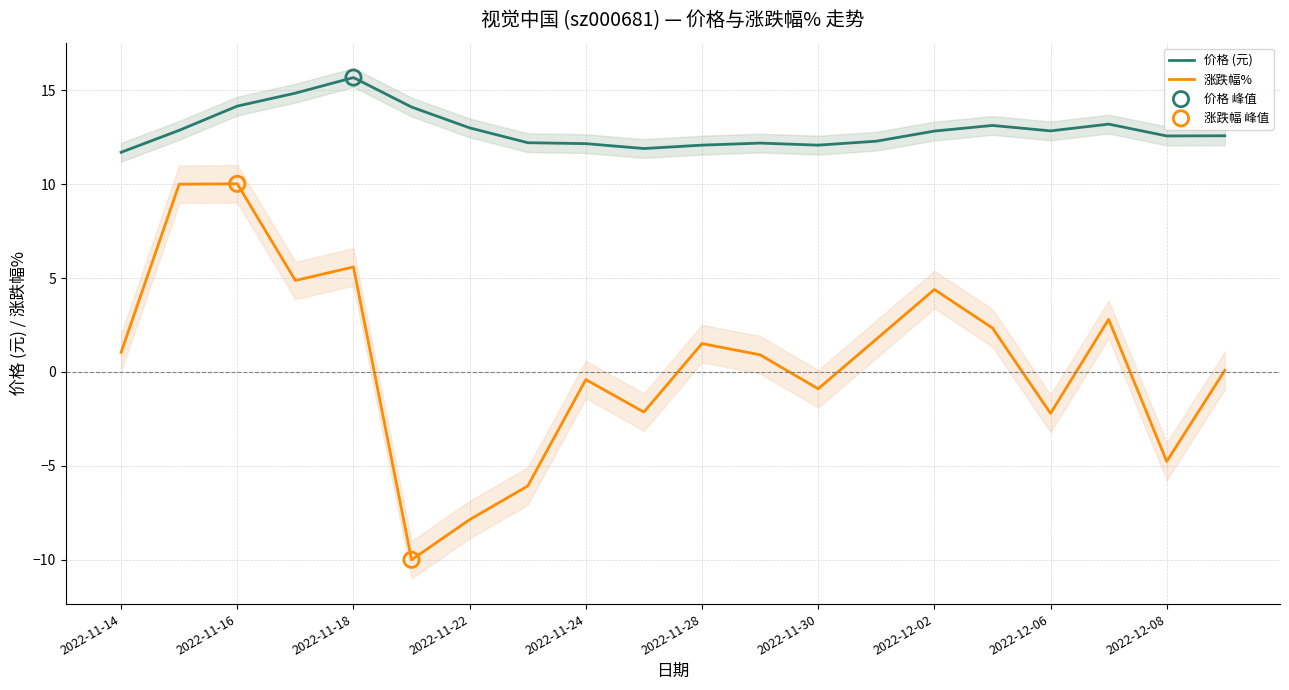

The 价格 (元) series shows 12.2 at 2022-11-24. True or false?

True